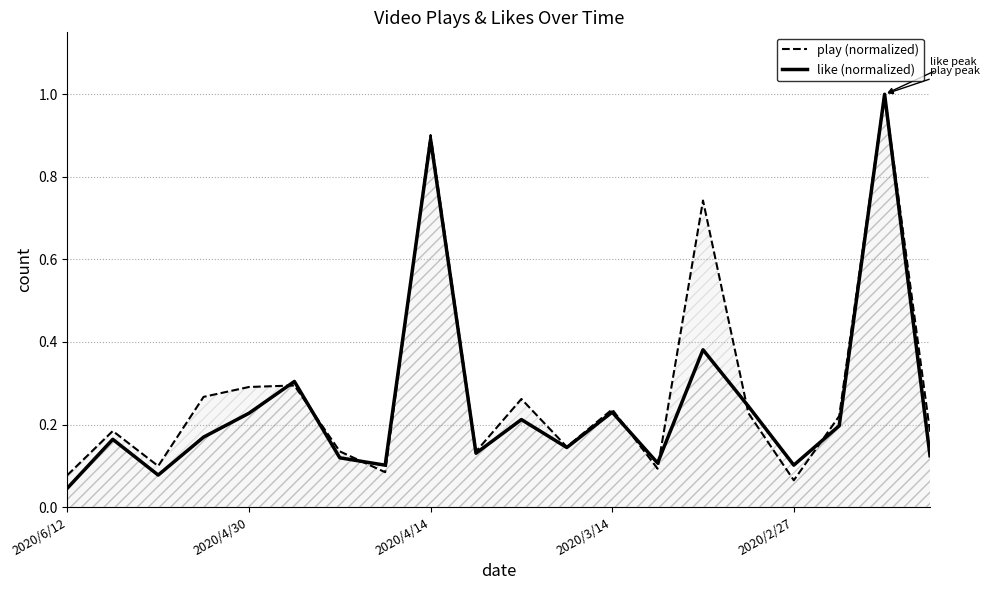

True or false: like has more than 1 interior local peaks.

True